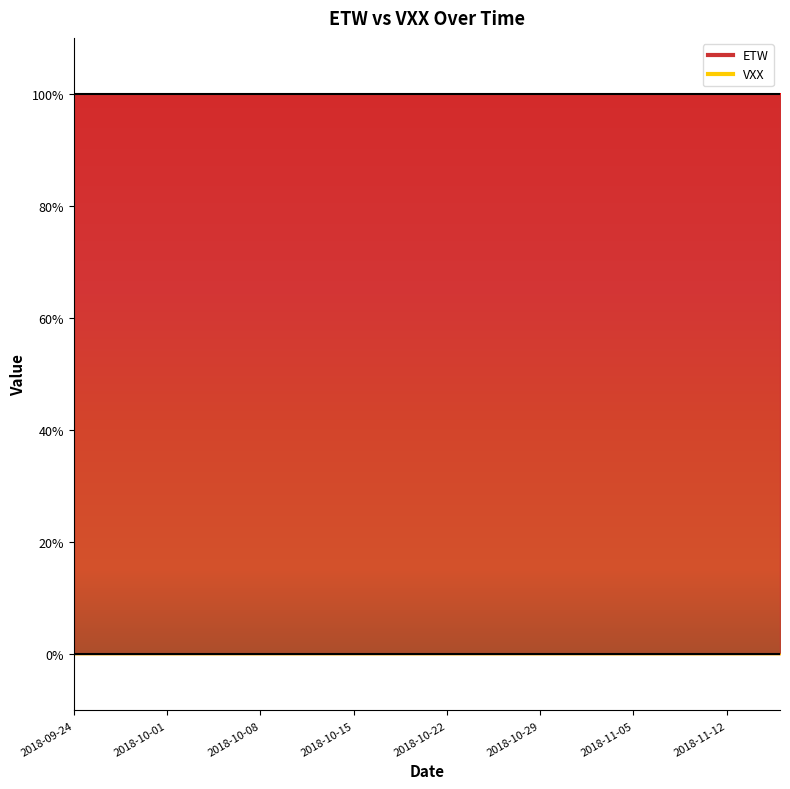

True or false: ETW and VXX intersect in this chart.

False